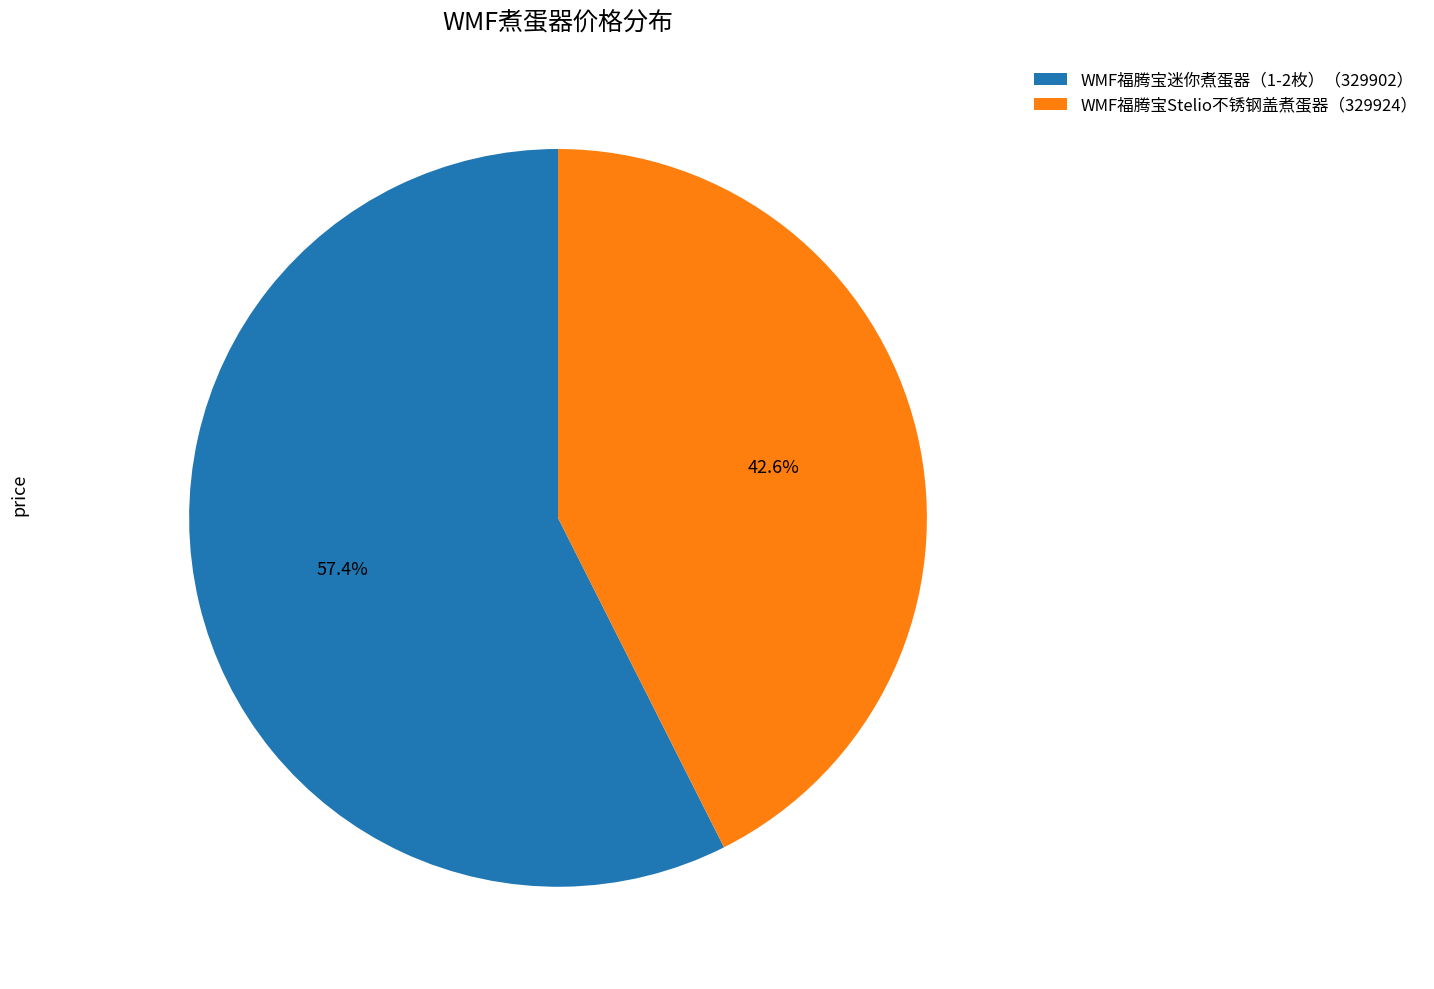

Which has a higher value, WMF福腾宝Stelio不锈钢盖煮蛋器（329924） or WMF福腾宝迷你煮蛋器（1-2枚）（329902）?

WMF福腾宝迷你煮蛋器（1-2枚）（329902）